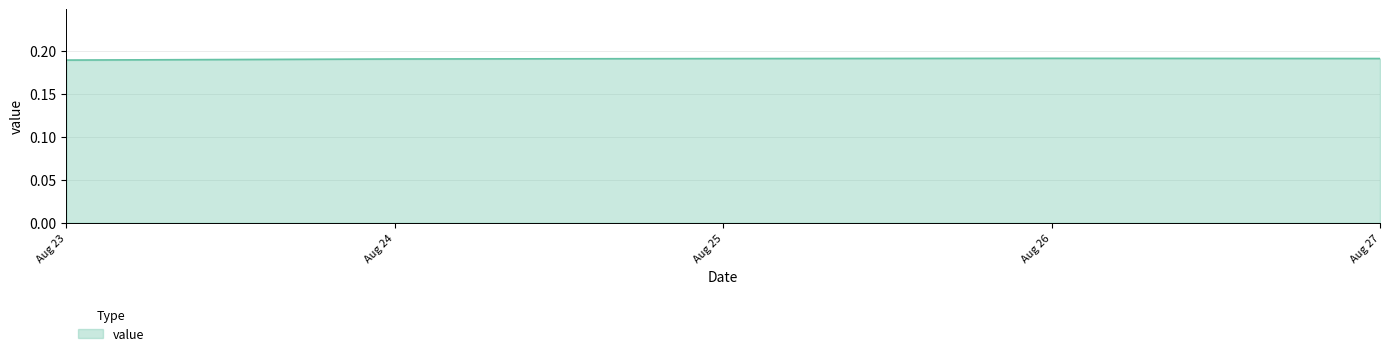

What is the sum of all values?

1.0